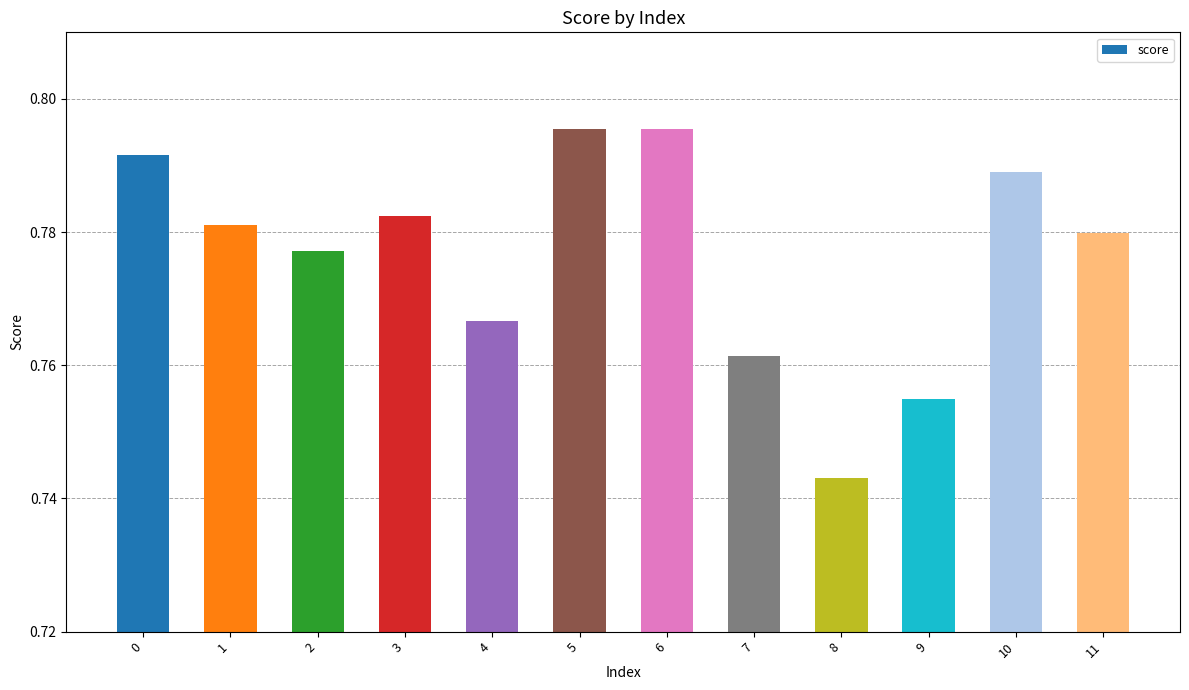

How many values are between 0 and 1?

12